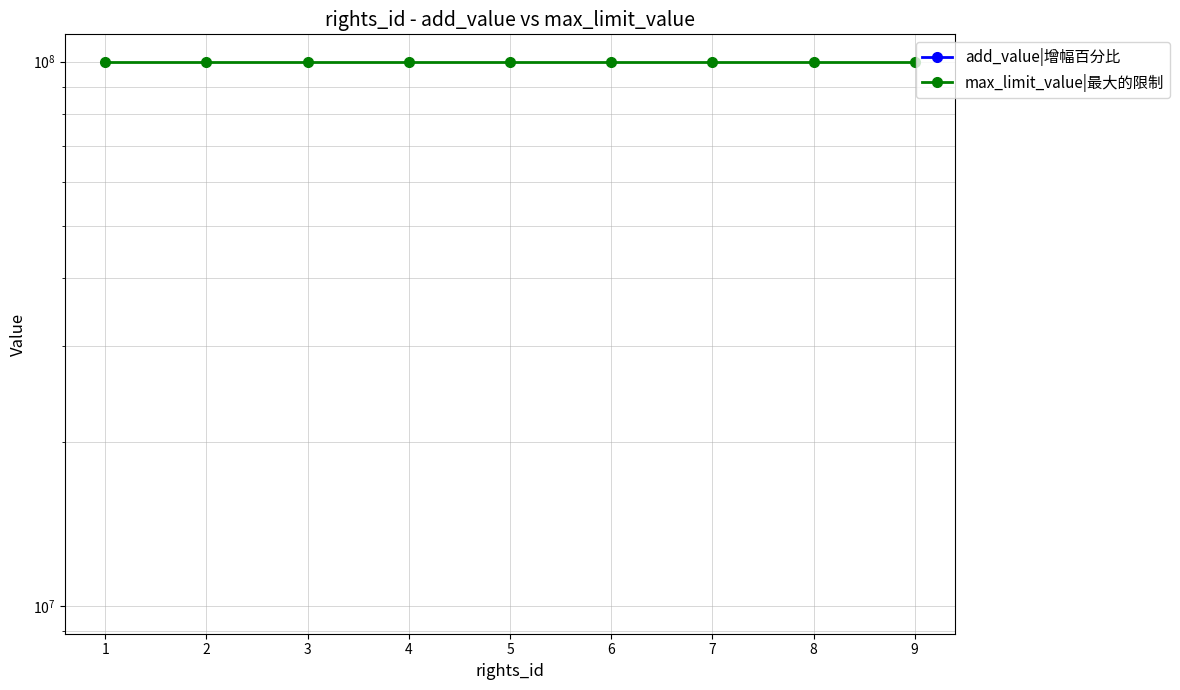

At which label does add_value|增幅百分比 reach its peak?

1